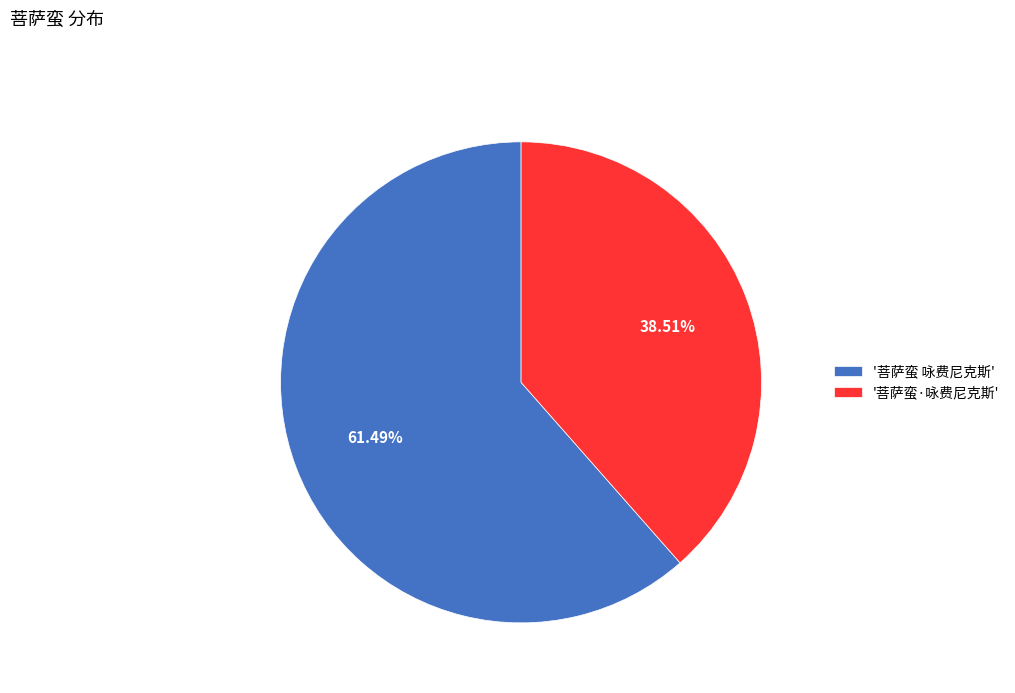

Which has a higher value, '菩萨蛮·咏费尼克斯' or '菩萨蛮 咏费尼克斯'?

'菩萨蛮 咏费尼克斯'